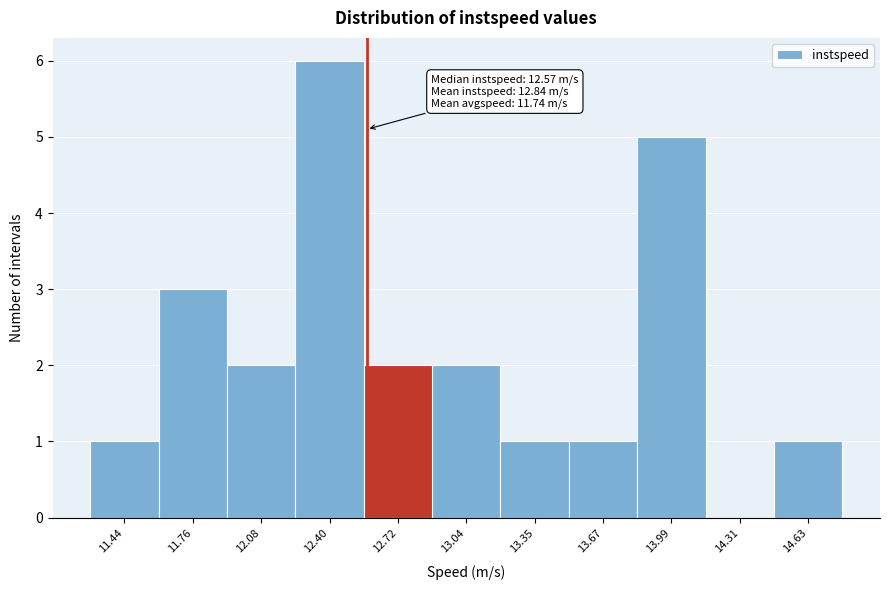

Over which range of the x-axis is the bar tallest?

12.25 to 12.55